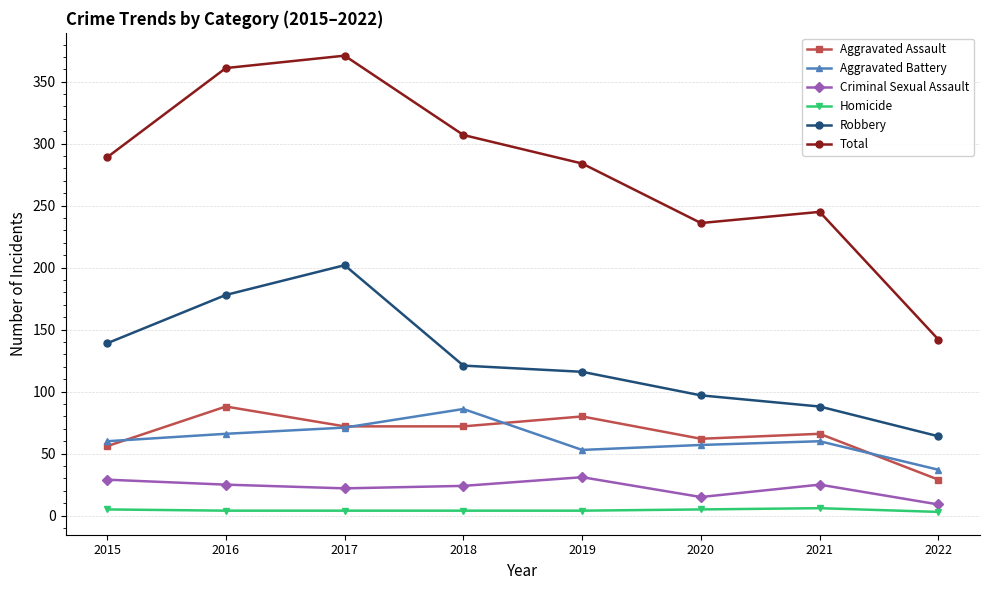

True or false: Homicide and Robbery cross at least once.

False